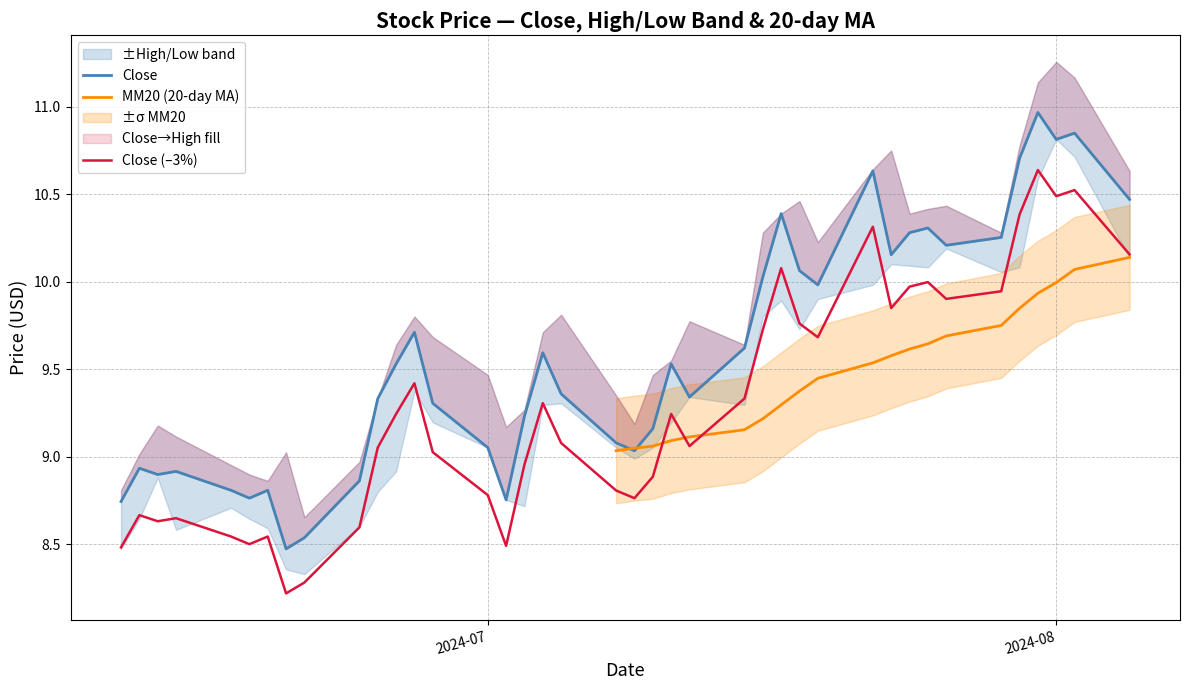

Between 12 and 22, which is larger?

12